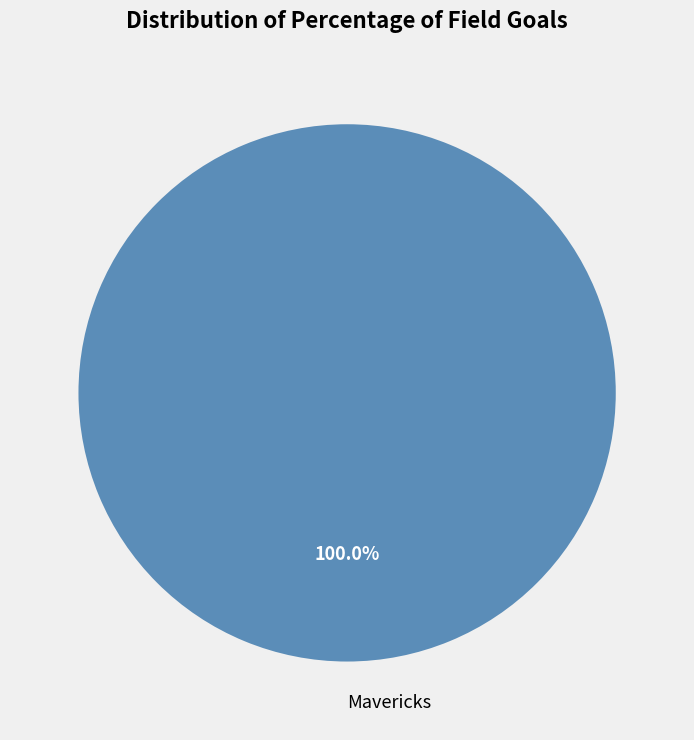

Rank the categories by value from lowest to highest.

Mavericks